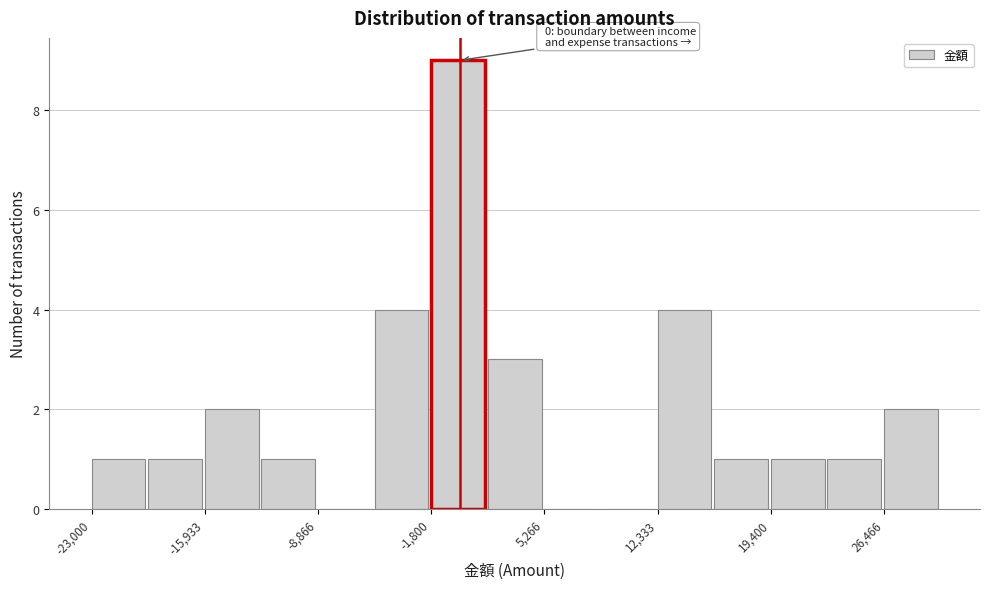

Around what value on the x-axis is the tallest bar? Give the approximate position of its centre, as read against the axis.

0